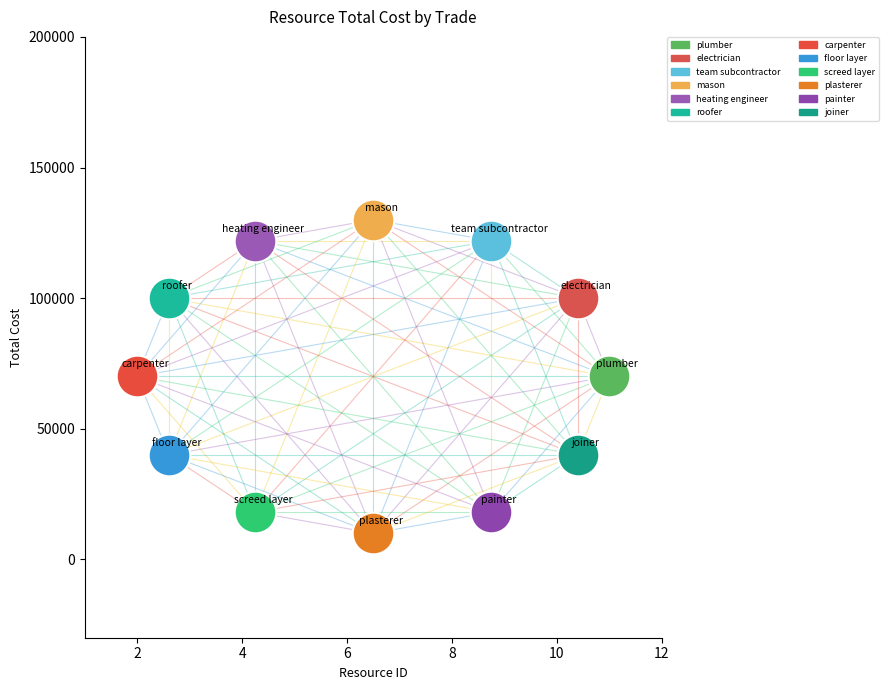

What are all the series names shown in the legend?

plumber, electrician, team subcontractor, mason, heating engineer, roofer, carpenter, floor layer, screed layer, plasterer, painter, joiner